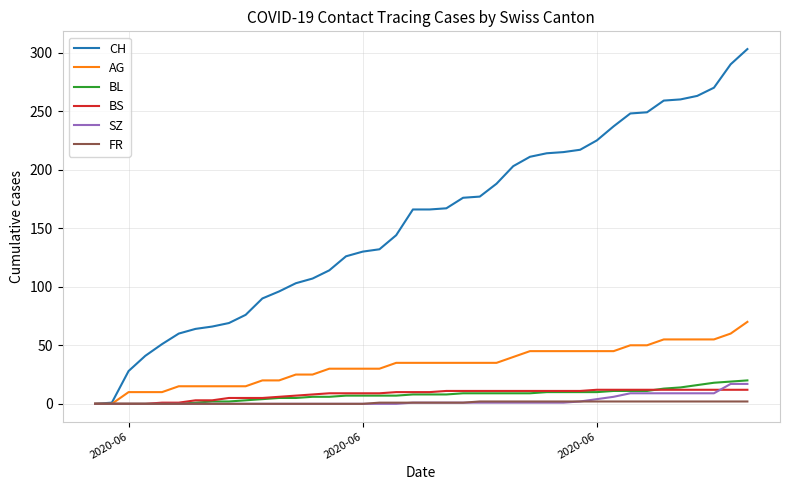

Which series has the largest total across all categories?

CH